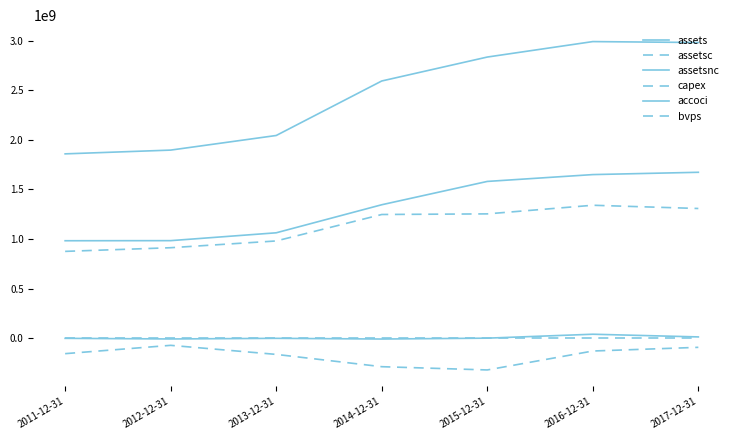

How many lines are shown in the chart?

6